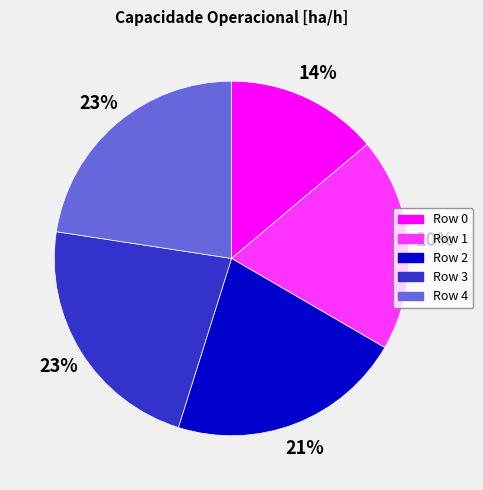

The Row 0 slice represents 25% of the pie. True or false?

False